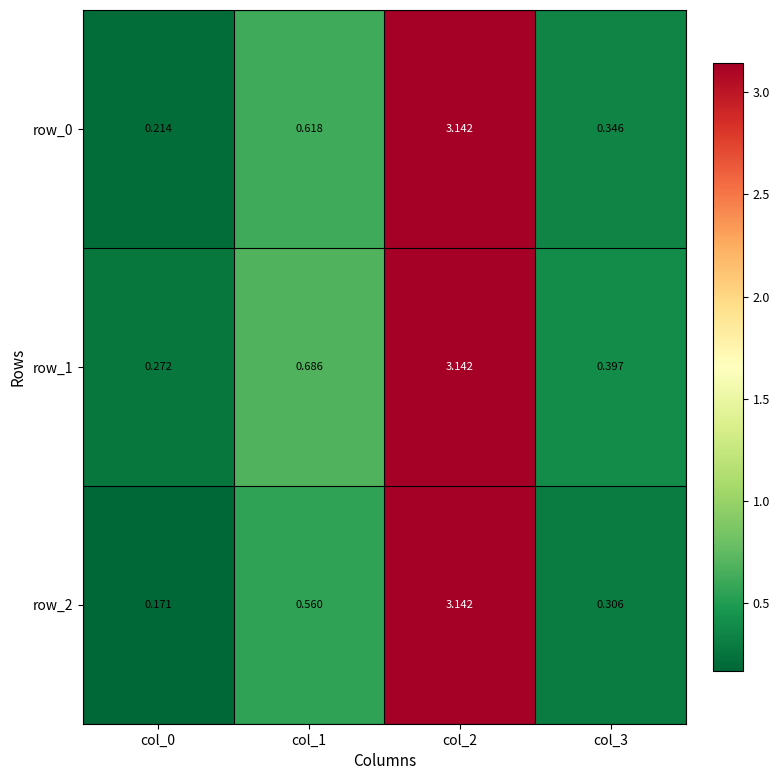

Is the value of row_2 at col_2 greater than the value of row_1 at col_1?

Yes